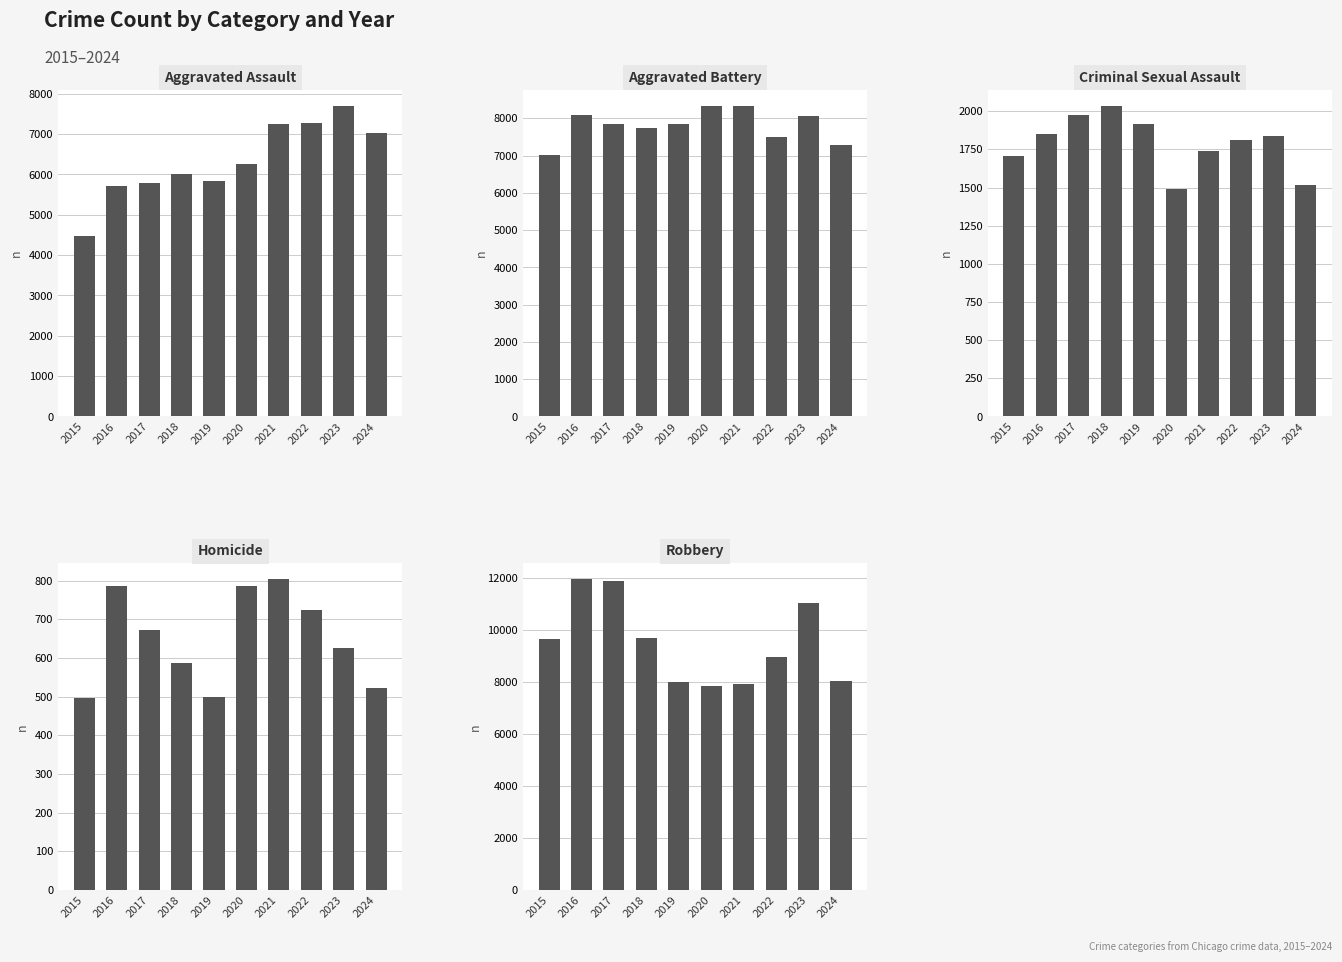

Count the number of data series in this chart.

5